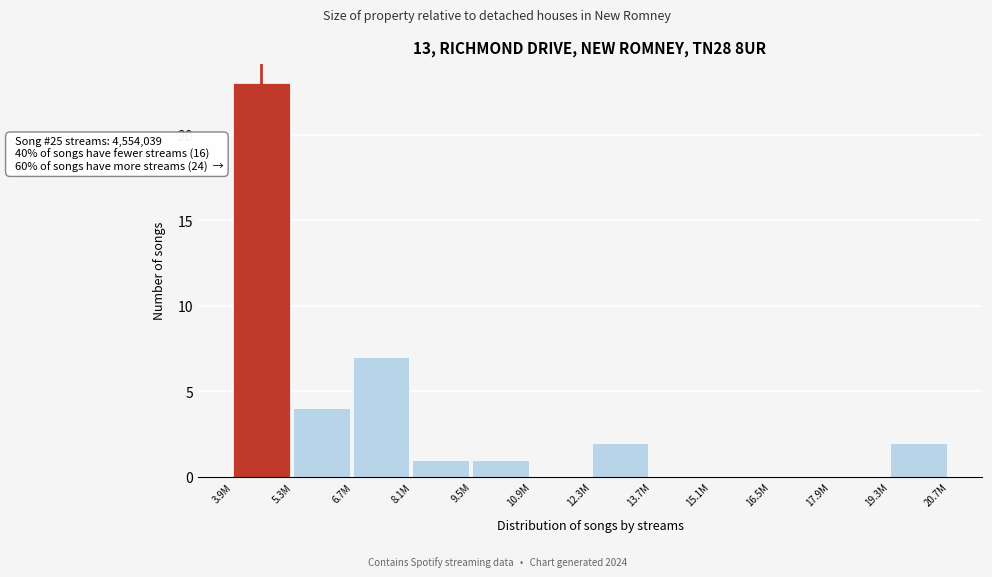

Reading left to right, list all the values displayed in this chart.

3.9M=23	5.3M=4	6.7M=7	8.1M=1	9.5M=1	10.9M=0	12.3M=2	13.7M=0	15.1M=0	16.5M=0	17.9M=0	19.3M=2